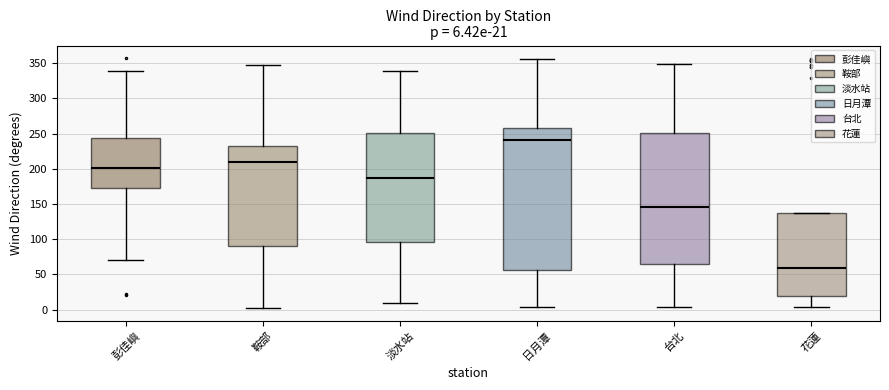

Comparing the boxes themselves (not the whiskers), which one is the tallest?

日月潭